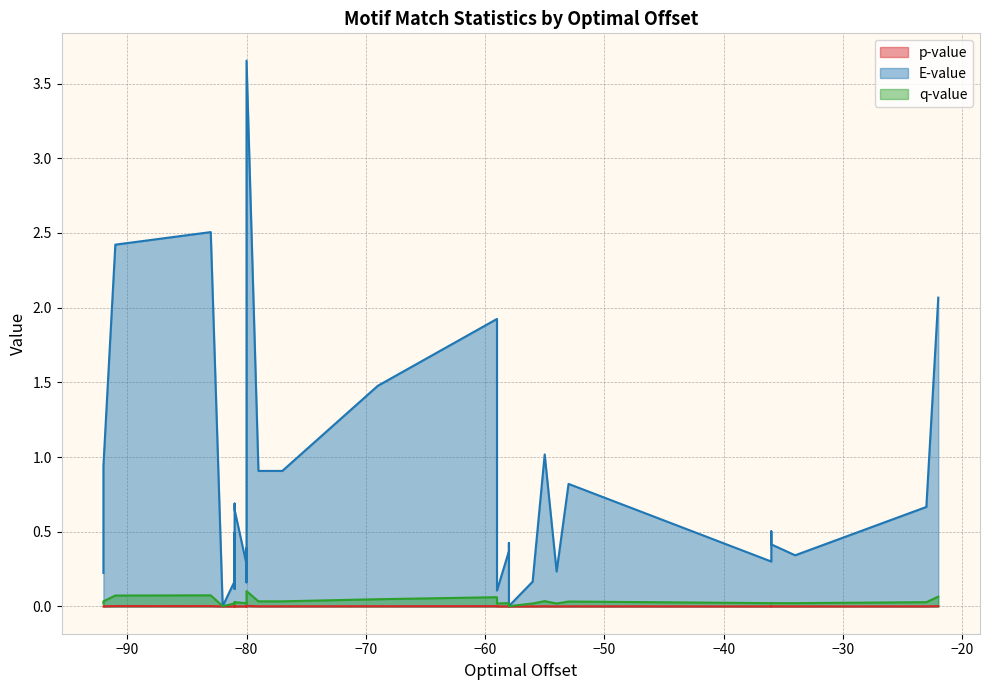

What are all the series names shown in the legend?

p-value, E-value, q-value